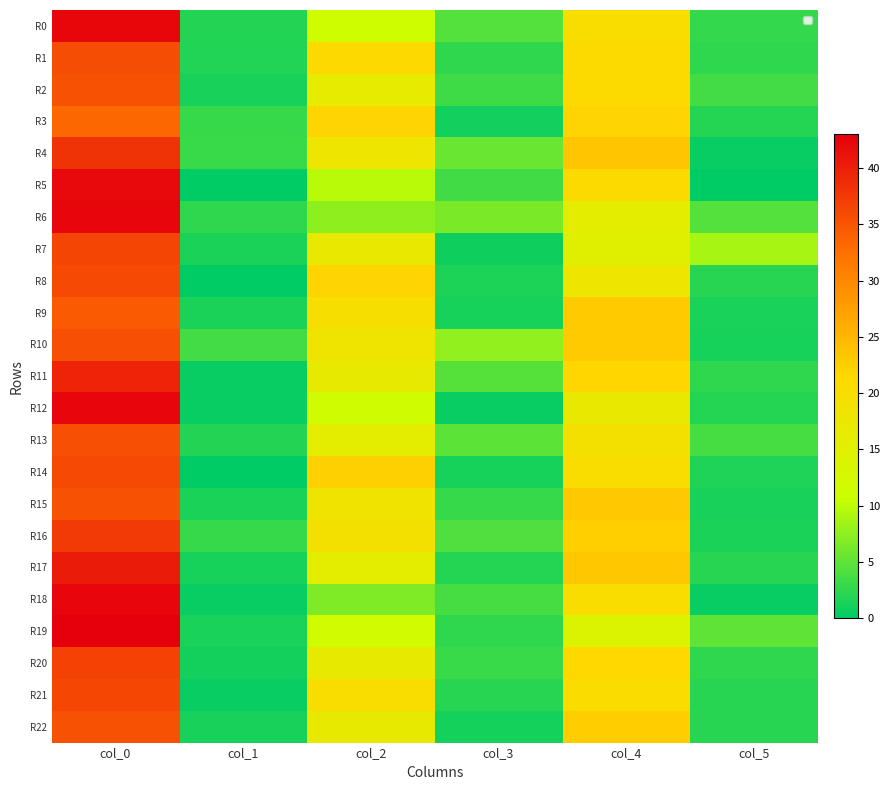

Between col_5 and col_0, which is larger?

col_0